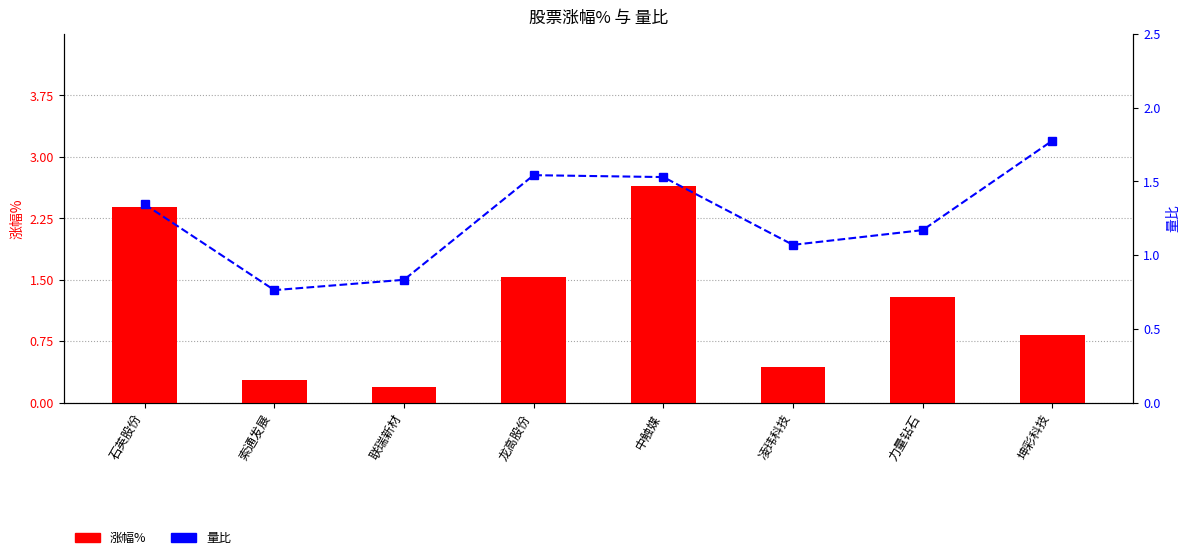

What are all the series names shown in the legend?

涨幅%, 量比